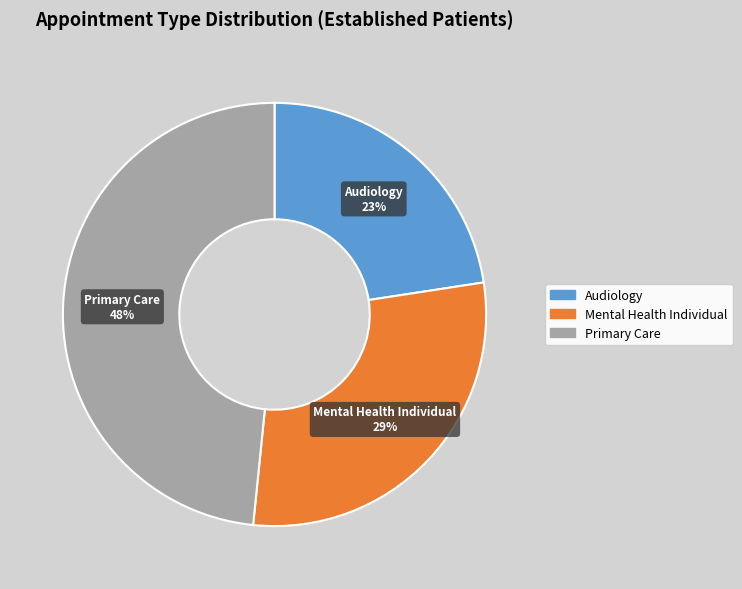

To the nearest percent, what is the average slice percentage?

33%